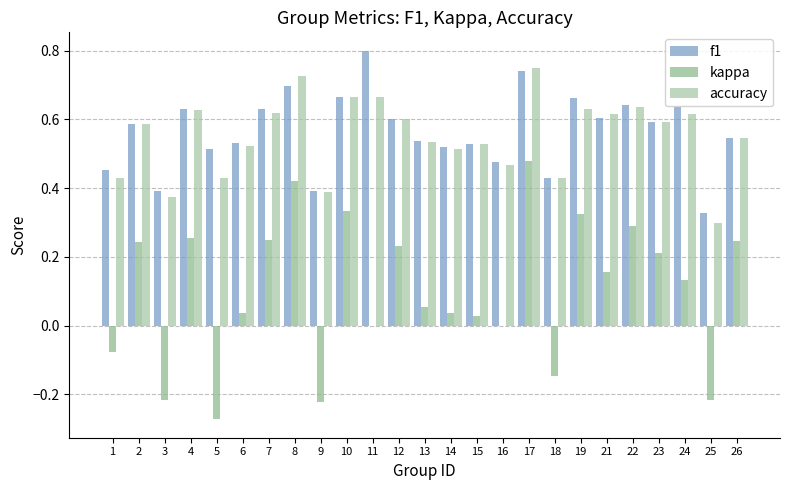

At how many categories does at least one series exceed 0?

25